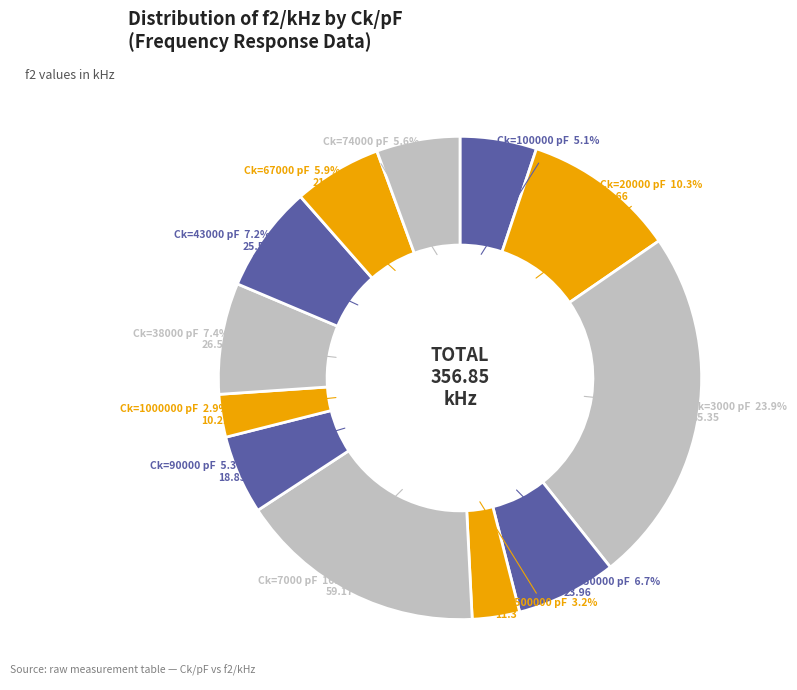

Is there a majority slice in this chart?

No